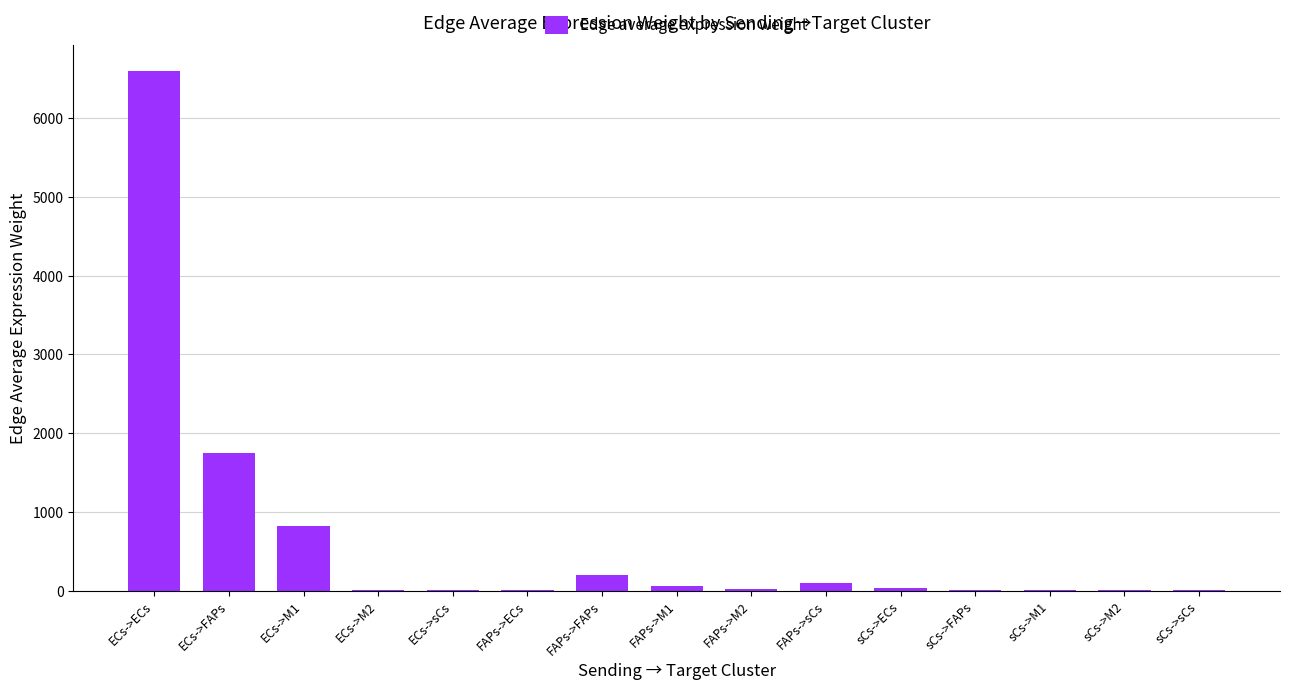

What value does the data have at ECs->ECs?

6592.0